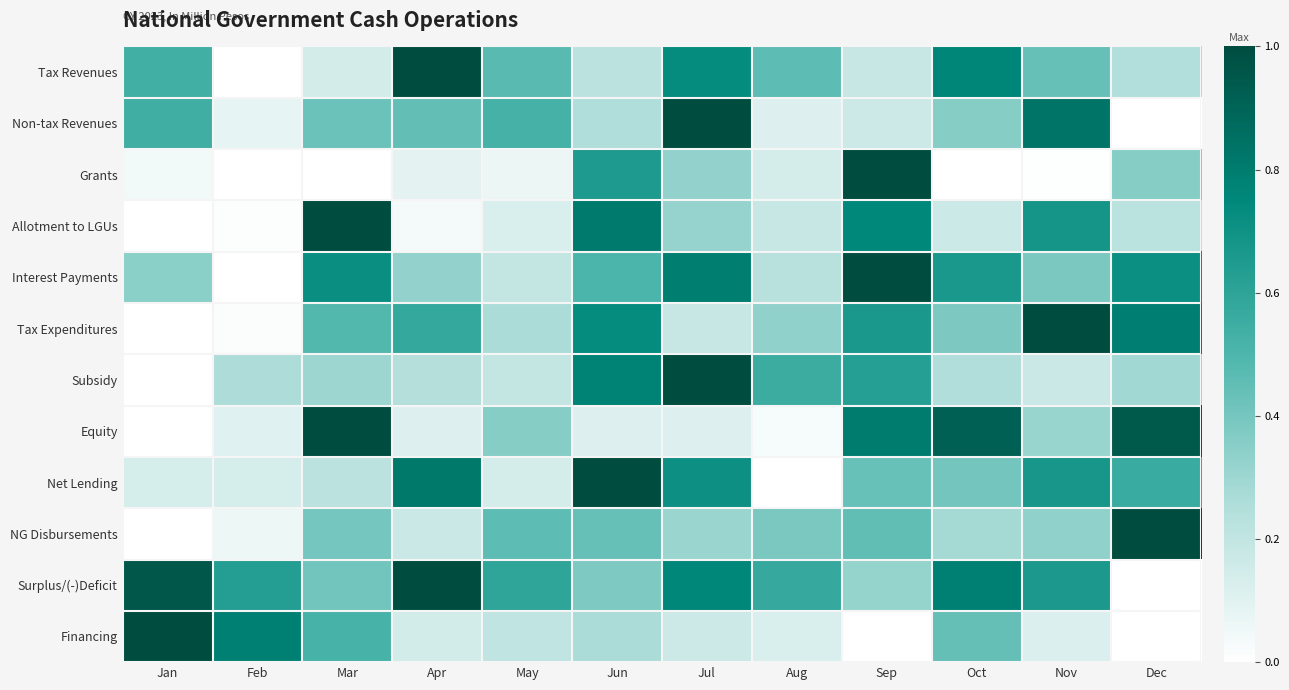

Between Oct and Jun, which is larger?

Oct